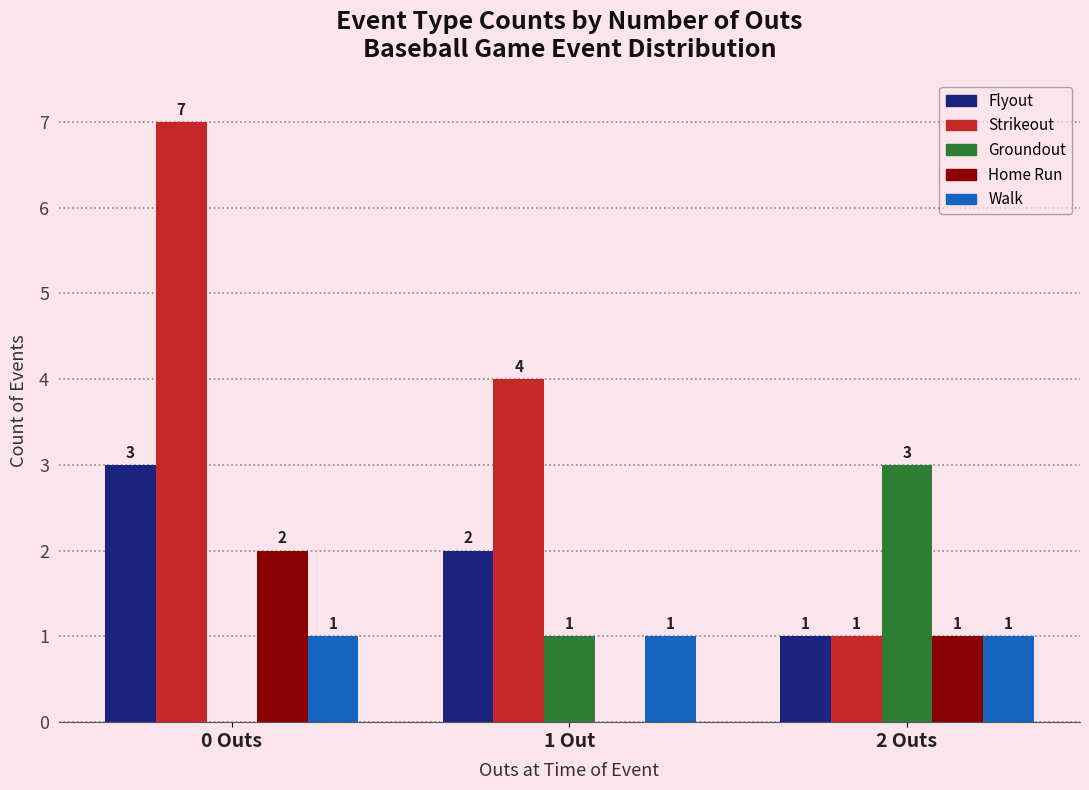

Is the value of Strikeout at 0 Outs greater than the value of Flyout at 2 Outs?

Yes